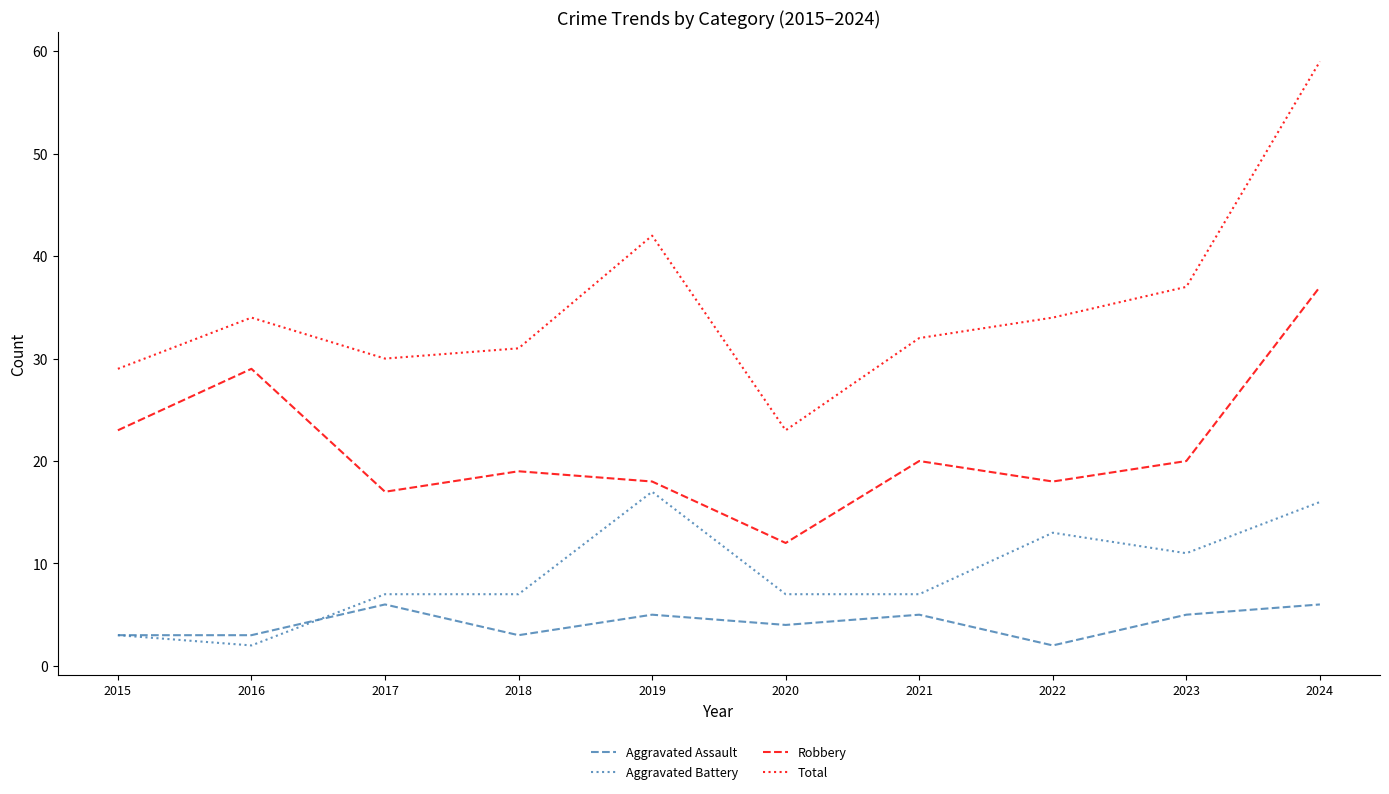

What is the difference between the Total values at 2022 and 2020?

11